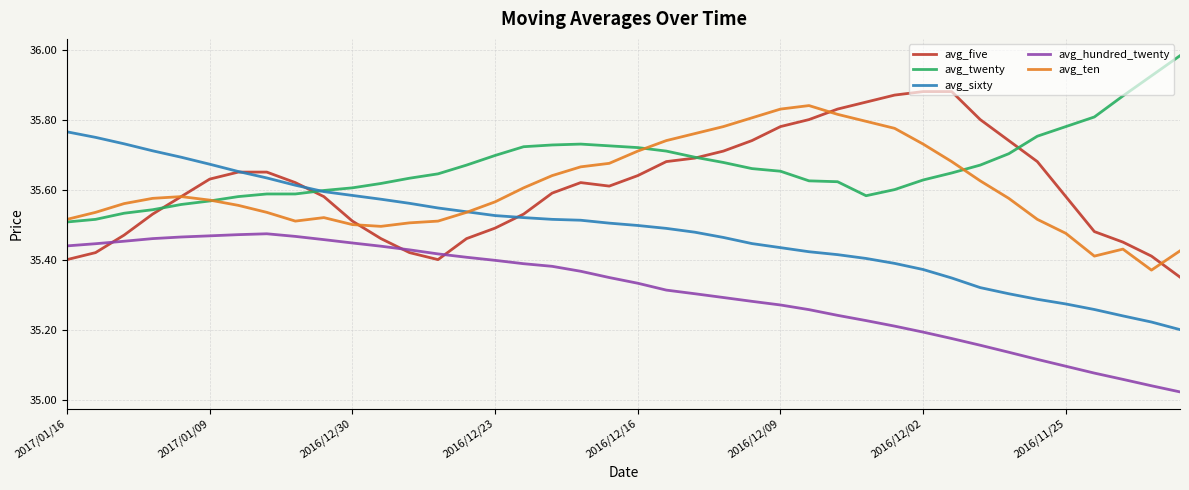

Which series has the largest total across all categories?

avg_twenty